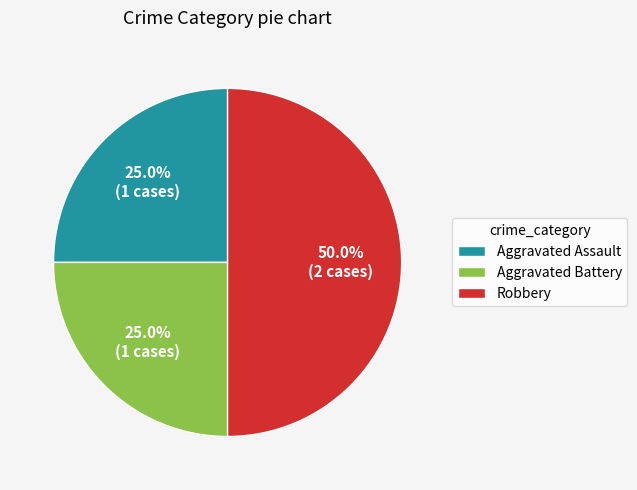

Which slice is the largest?

Robbery